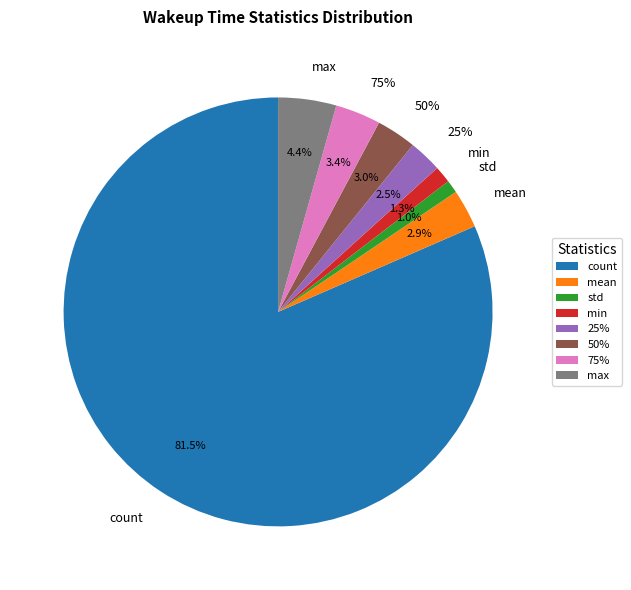

What portion of the pie excludes std?

99.0%